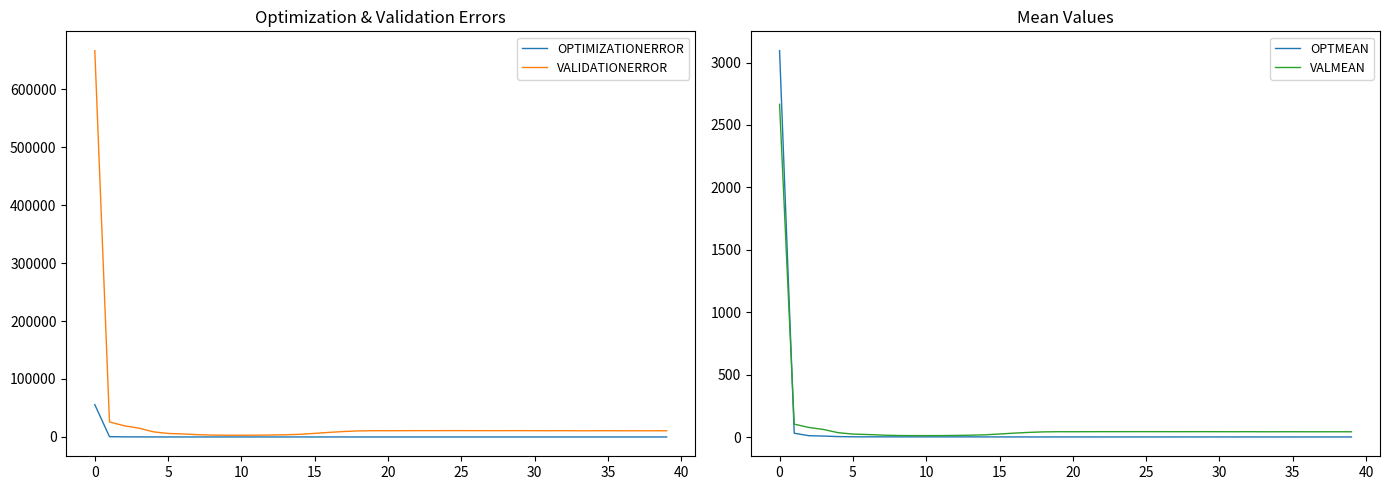

At which label does VALIDATIONERROR first exceed 10741?

0